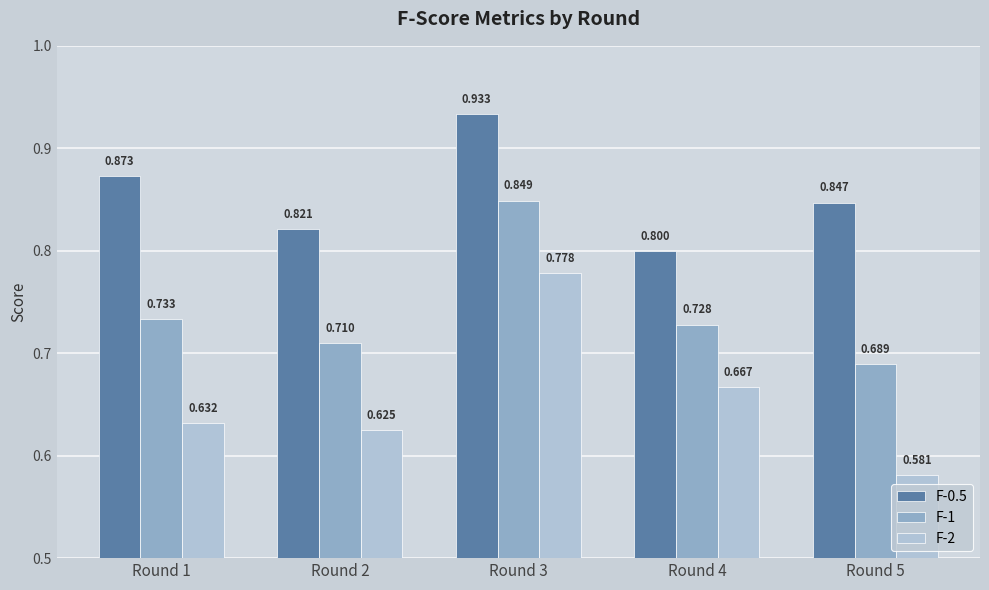

Is the value of F-0.5 at Round 3 greater than the value of F-1 at Round 2?

Yes